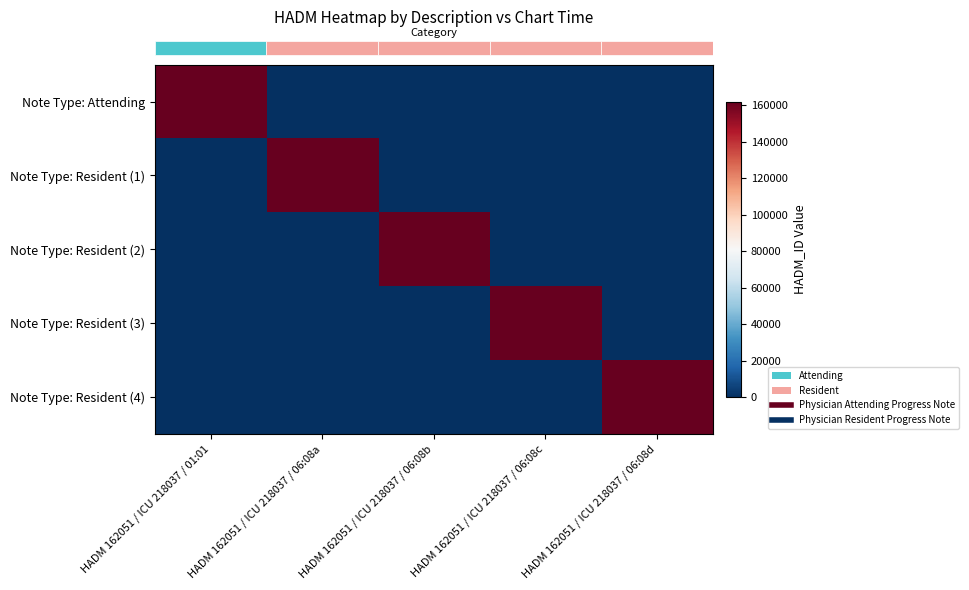

Reading left to right, extract all data points from this chart.

row_0: HADM 162051 / ICU 218037 / 01:01=162051	HADM 162051 / ICU 218037 / 06:08a=0	HADM 162051 / ICU 218037 / 06:08b=0	HADM 162051 / ICU 218037 / 06:08c=0	HADM 162051 / ICU 218037 / 06:08d=0
row_1: HADM 162051 / ICU 218037 / 01:01=0	HADM 162051 / ICU 218037 / 06:08a=162051	HADM 162051 / ICU 218037 / 06:08b=0	HADM 162051 / ICU 218037 / 06:08c=0	HADM 162051 / ICU 218037 / 06:08d=0
row_2: HADM 162051 / ICU 218037 / 01:01=0	HADM 162051 / ICU 218037 / 06:08a=0	HADM 162051 / ICU 218037 / 06:08b=162051	HADM 162051 / ICU 218037 / 06:08c=0	HADM 162051 / ICU 218037 / 06:08d=0
row_3: HADM 162051 / ICU 218037 / 01:01=0	HADM 162051 / ICU 218037 / 06:08a=0	HADM 162051 / ICU 218037 / 06:08b=0	HADM 162051 / ICU 218037 / 06:08c=162051	HADM 162051 / ICU 218037 / 06:08d=0
row_4: HADM 162051 / ICU 218037 / 01:01=0	HADM 162051 / ICU 218037 / 06:08a=0	HADM 162051 / ICU 218037 / 06:08b=0	HADM 162051 / ICU 218037 / 06:08c=0	HADM 162051 / ICU 218037 / 06:08d=162051